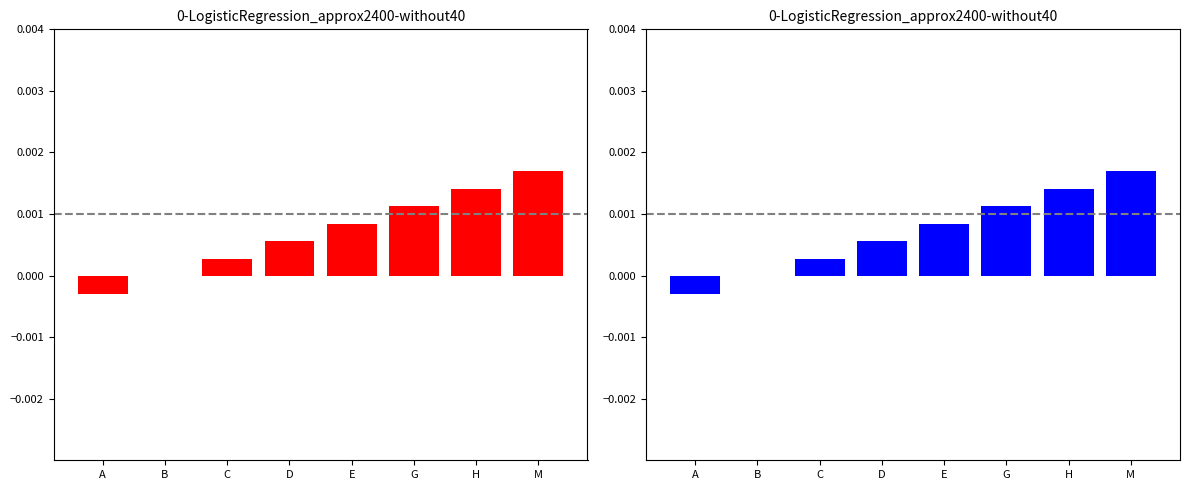

The value at D is 0.0. True or false?

False